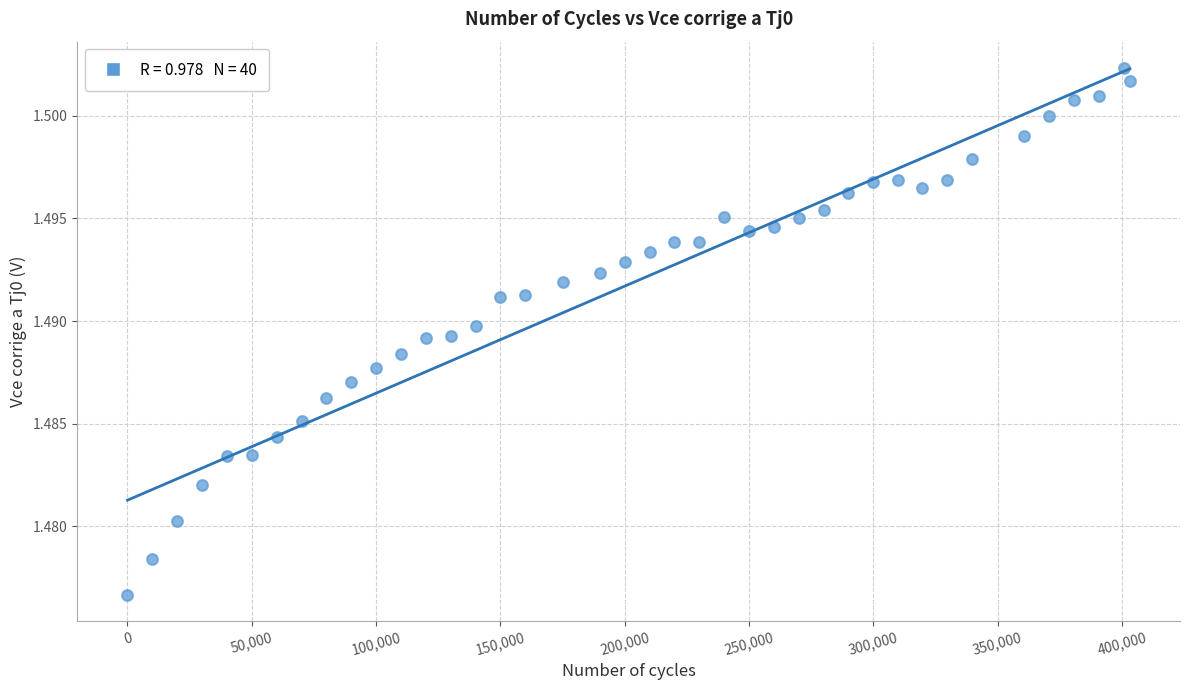

What is the range of X values (max minus min)?

403192.0